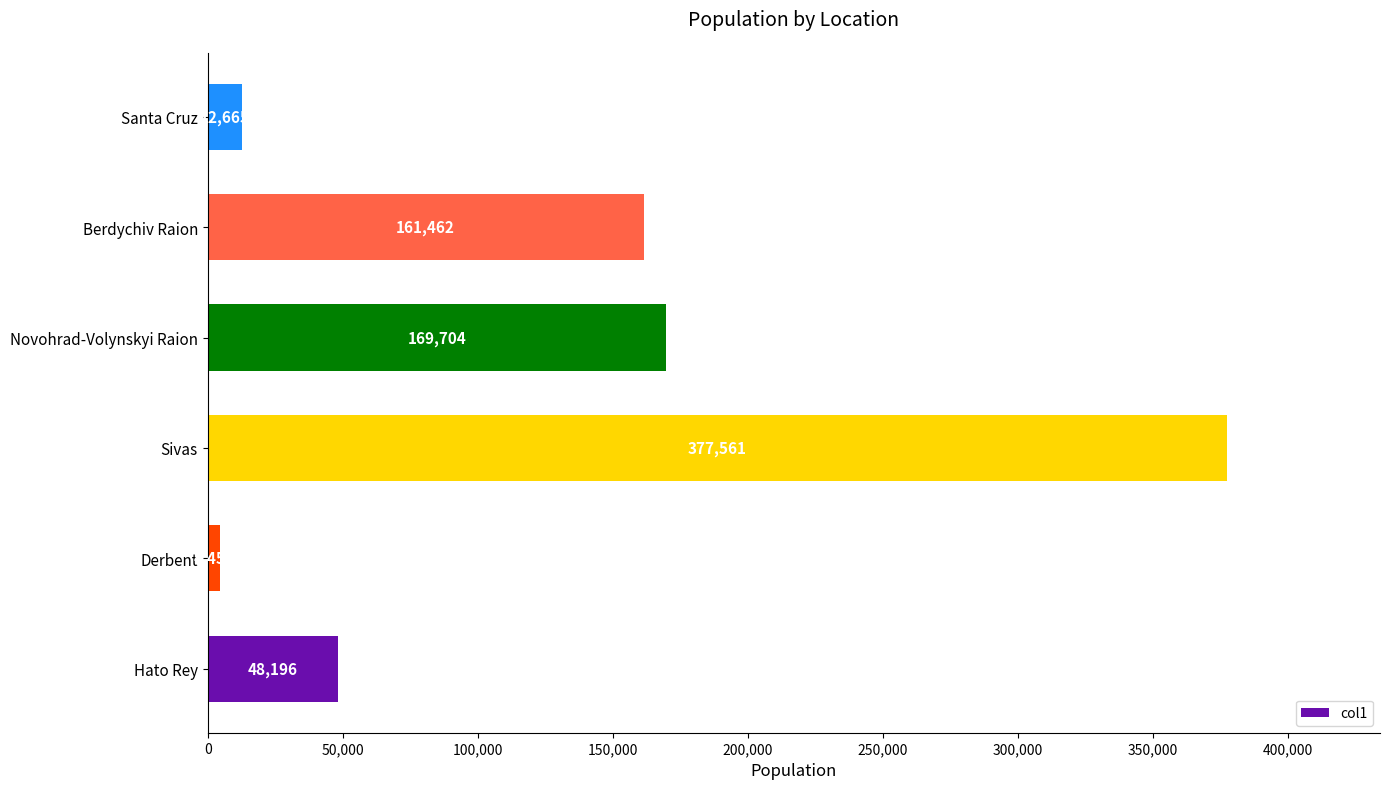

How many values are below 161462?

3